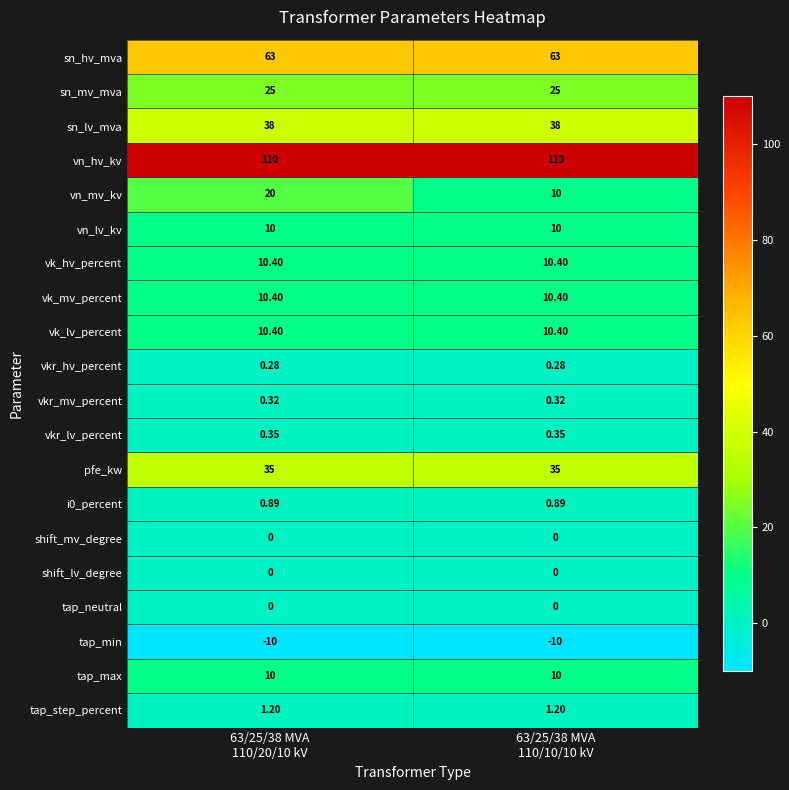

Which series has the widest spread of values?

vn_mv_kv